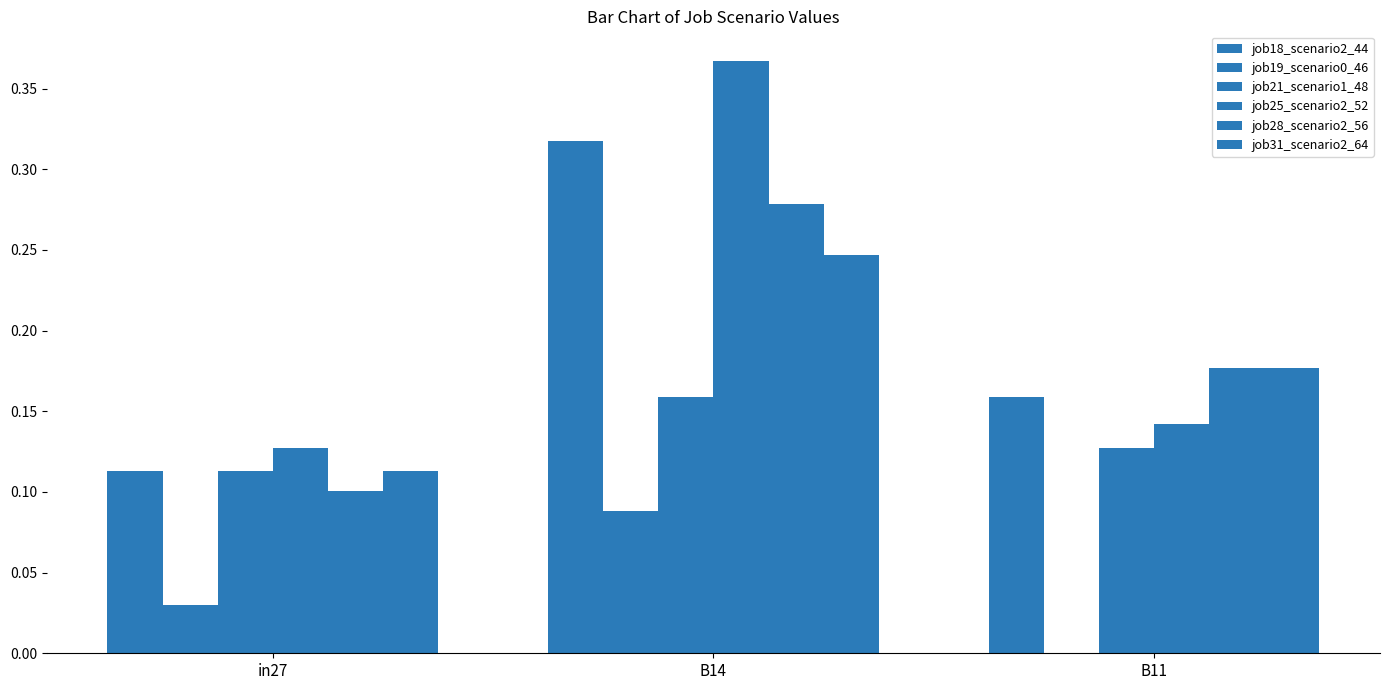

What is the label of the 1st bar from the right?

B11